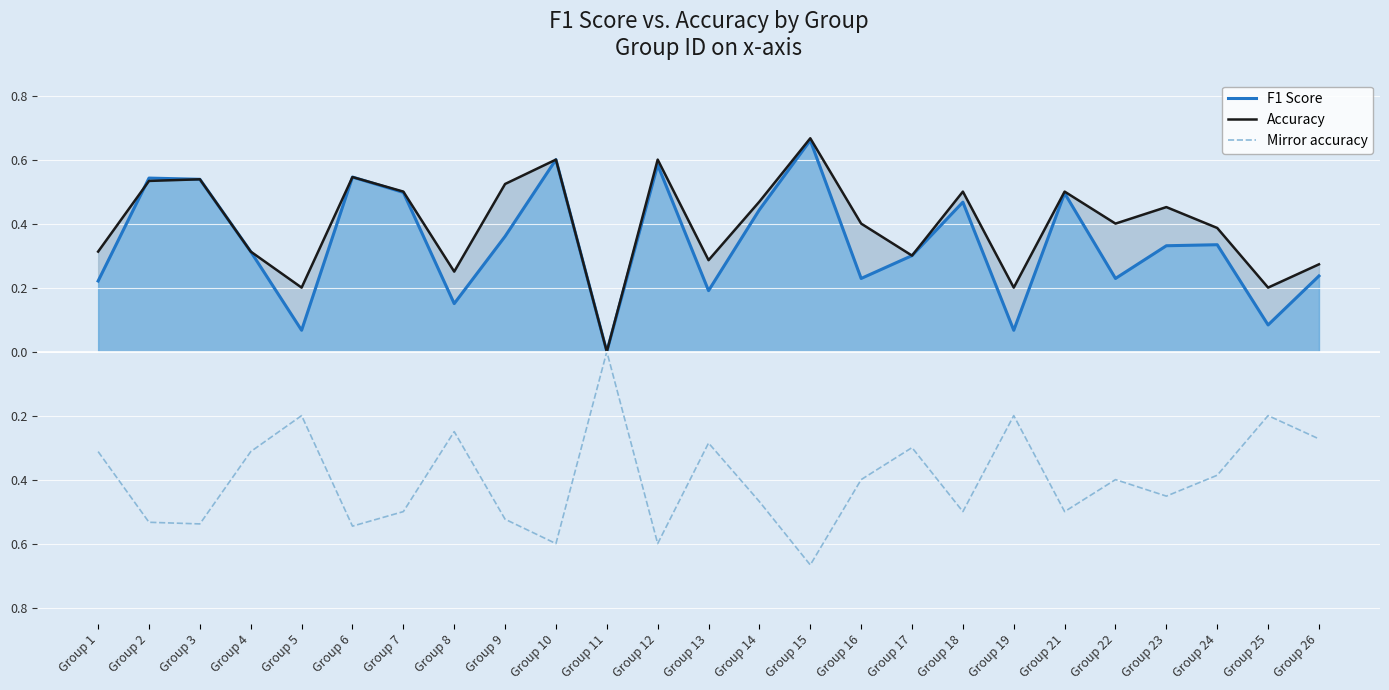

Does the chart display data point markers on the line(s)?

No